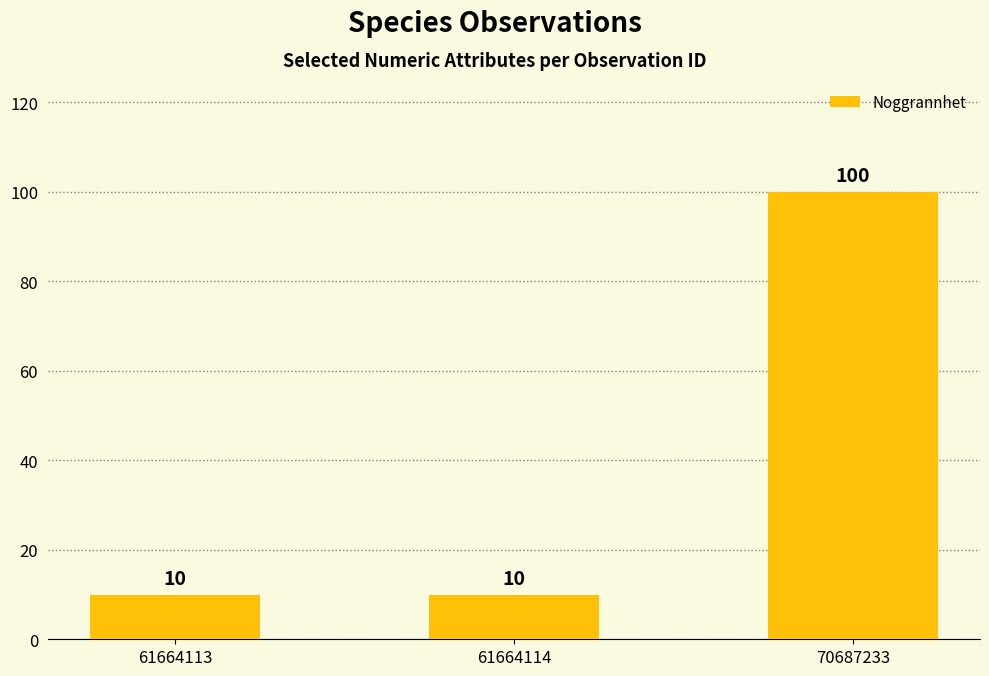

What is the minimum value shown in the chart?

10